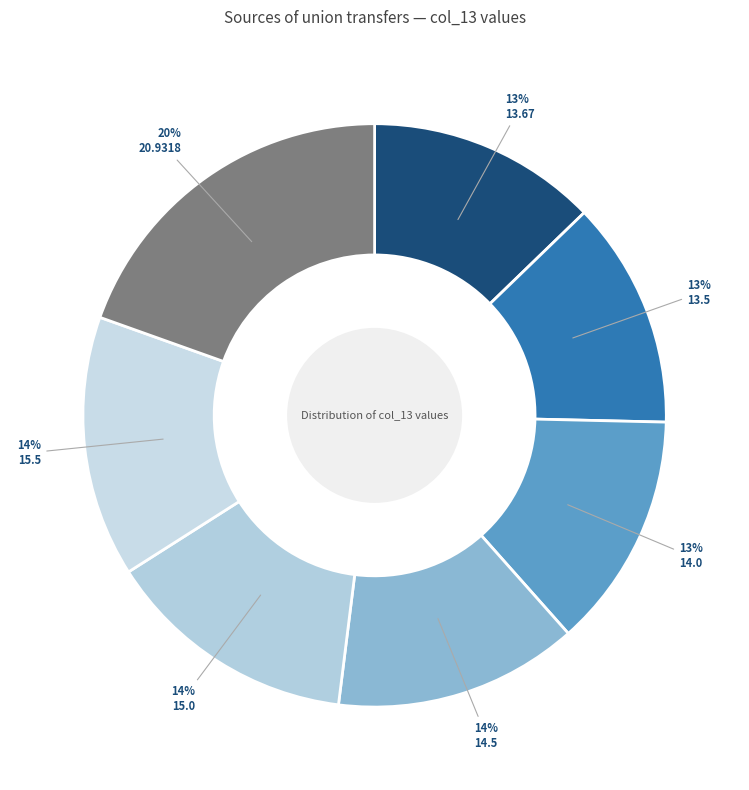

How many slices are in this pie chart?

7